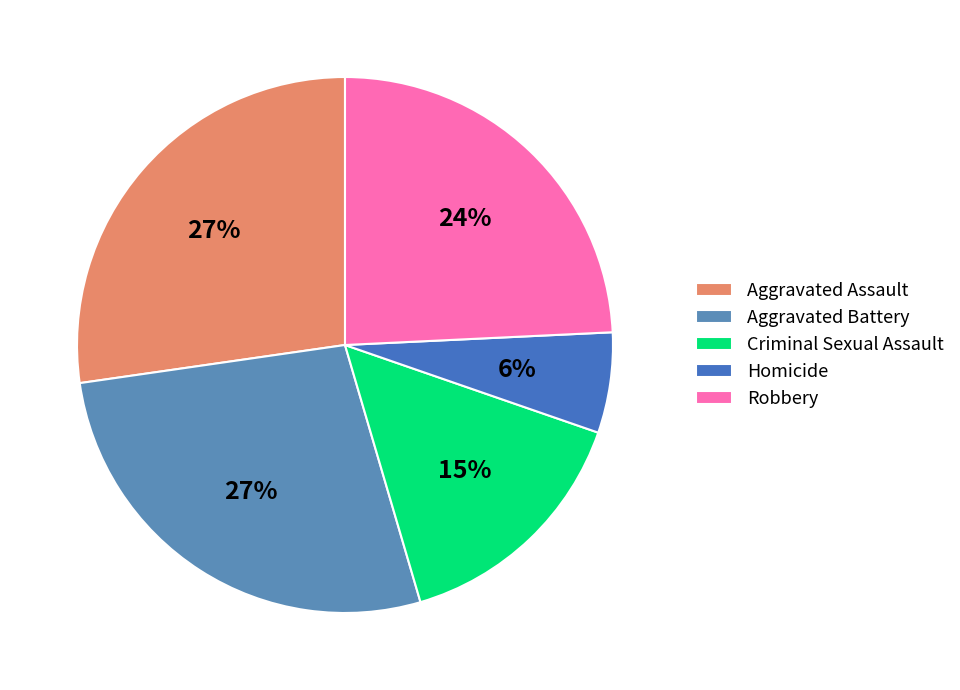

What percentage is the Robbery slice, to the nearest percent?

24%